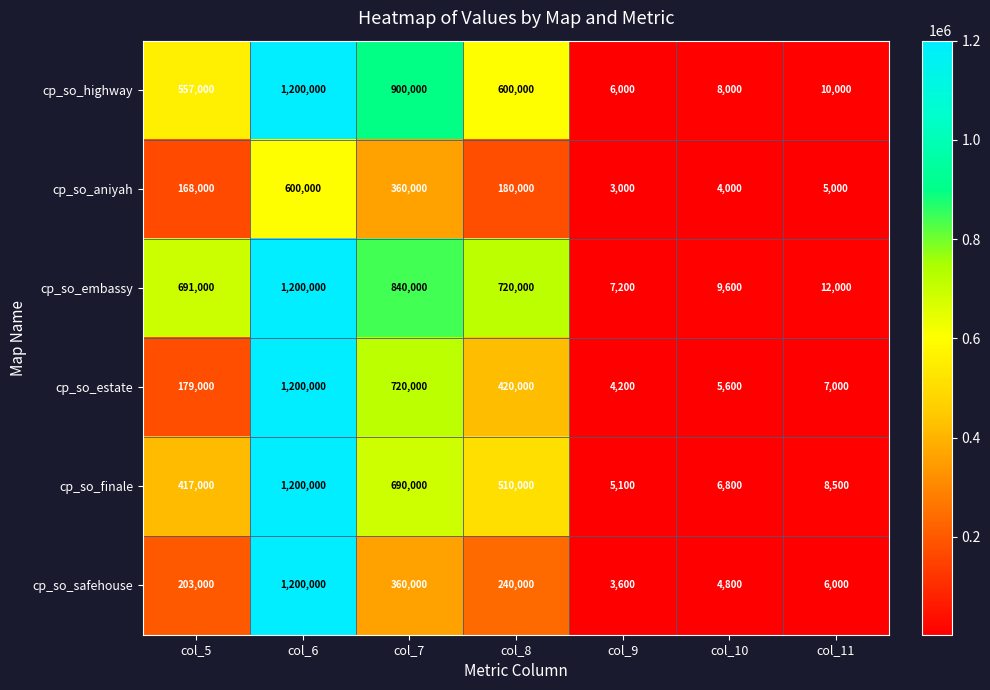

What is the sum of the cp_so_embassy values at col_8 and col_11?

732000